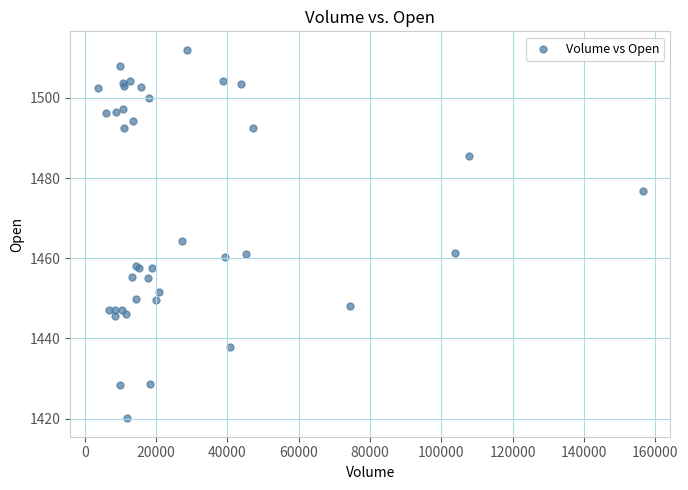

What Y value in the scatter plot is closest to 1466?

1464.4